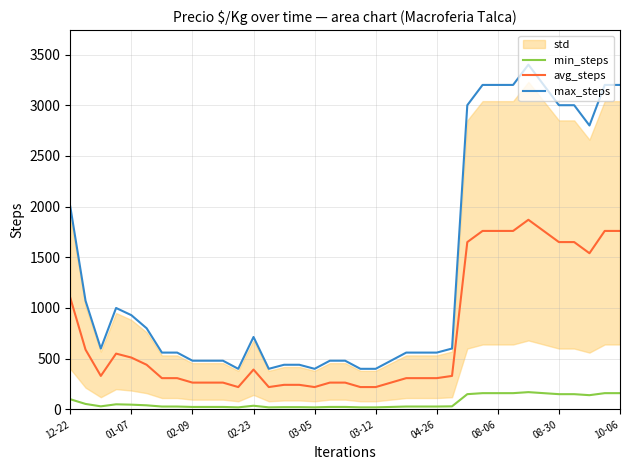

True or false: max_steps and avg_steps cross at least once.

False